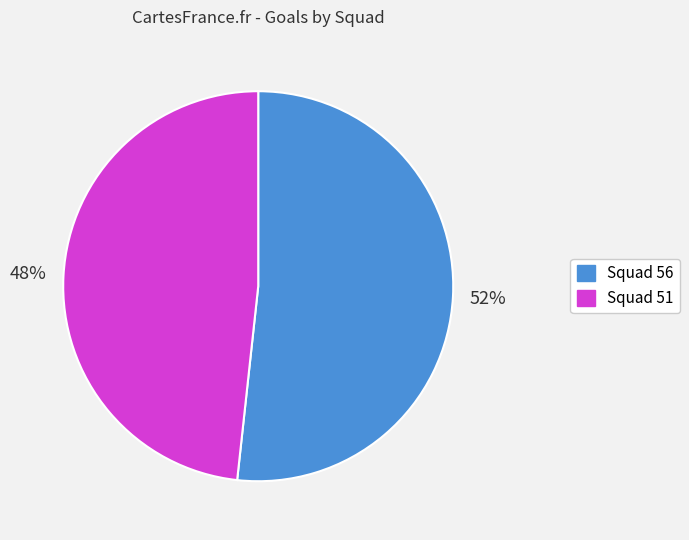

Is there a majority slice in this chart?

Yes